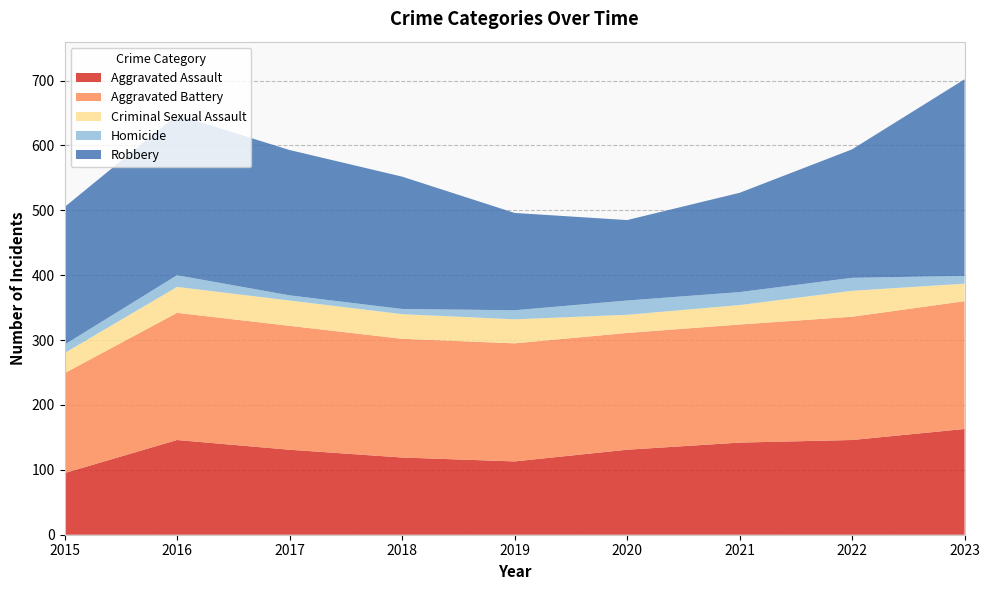

Reading left to right, extract all data points from this chart.

Aggravated Assault: 2015=95	2016=146	2017=131	2018=119	2019=113	2020=131	2021=142	2022=146	2023=163
Aggravated Battery: 2015=154	2016=196	2017=191	2018=183	2019=182	2020=180	2021=182	2022=190	2023=197
Criminal Sexual Assault: 2015=31	2016=40	2017=39	2018=38	2019=37	2020=28	2021=30	2022=40	2023=27
Homicide: 2015=13	2016=18	2017=8	2018=8	2019=14	2020=22	2021=20	2022=20	2023=12
Robbery: 2015=212	2016=247	2017=224	2018=204	2019=150	2020=124	2021=153	2022=198	2023=303